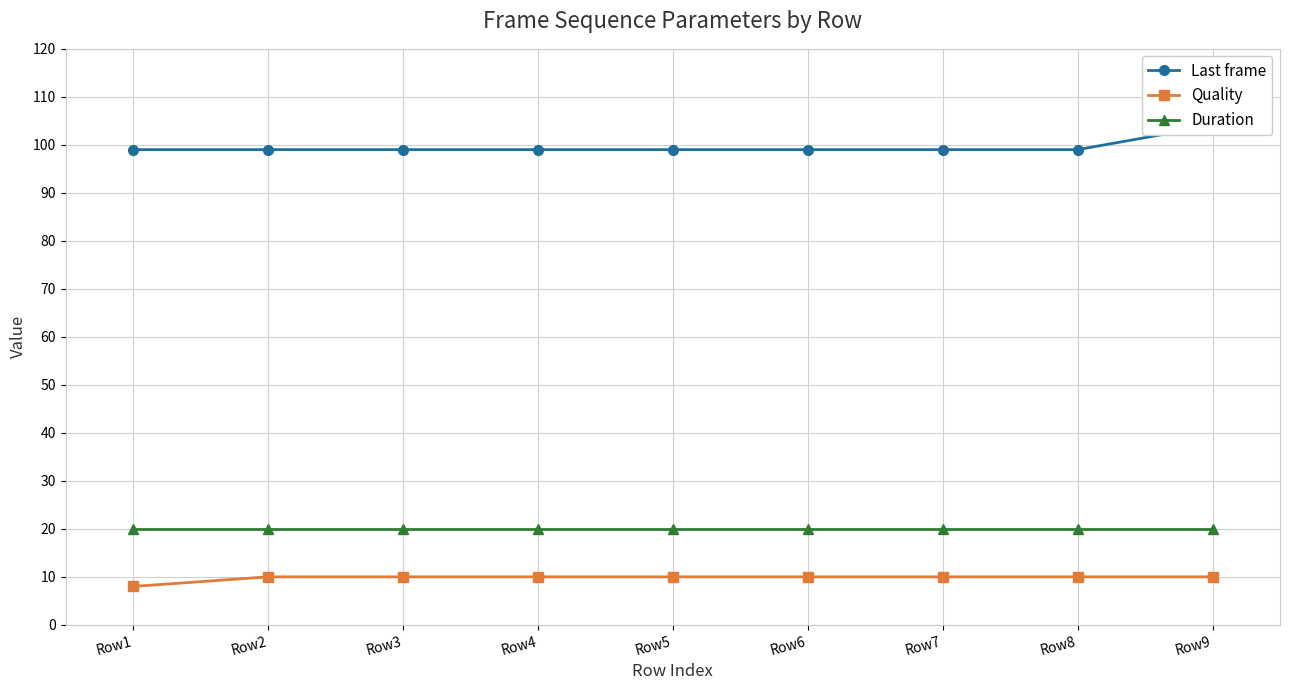

How many data points in Quality are less than 10?

1